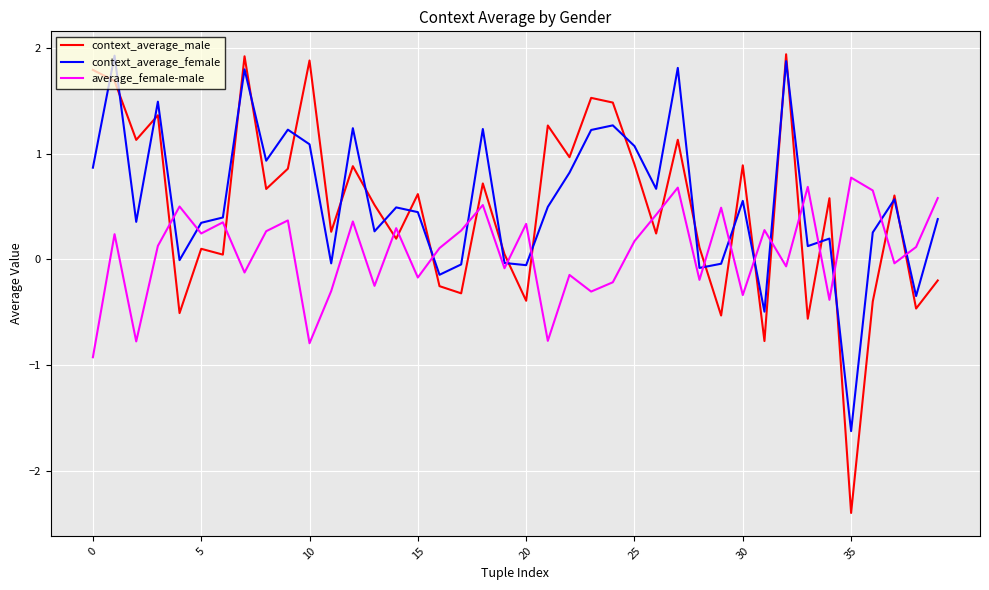

Which series has the widest spread of values?

context_average_male